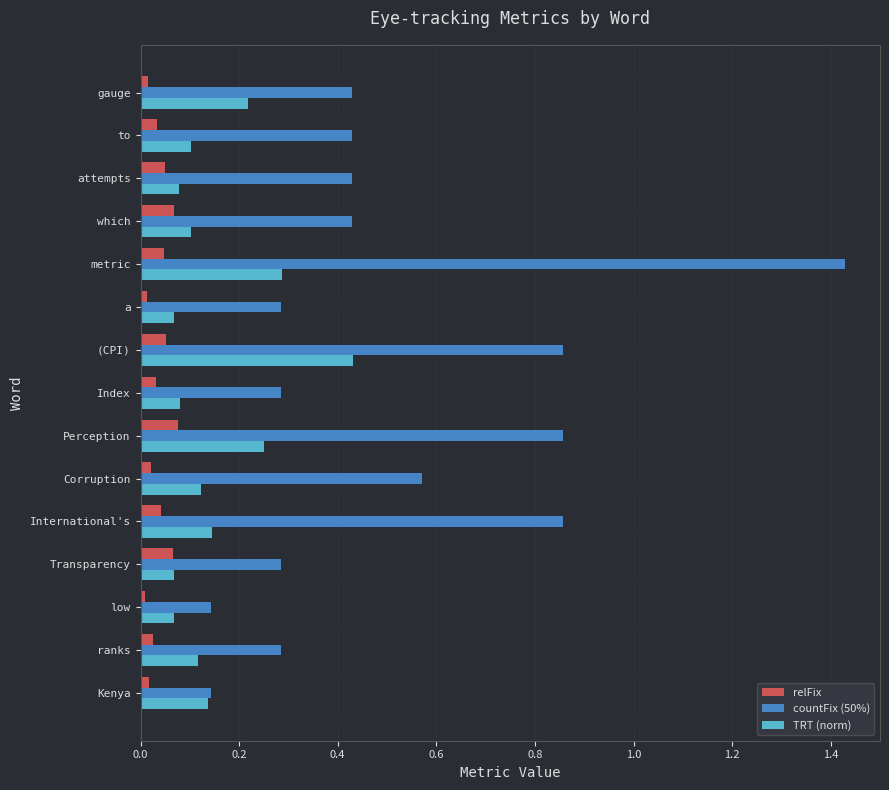

The value of countFix (50%) at Perception is 0.5. True or false?

False